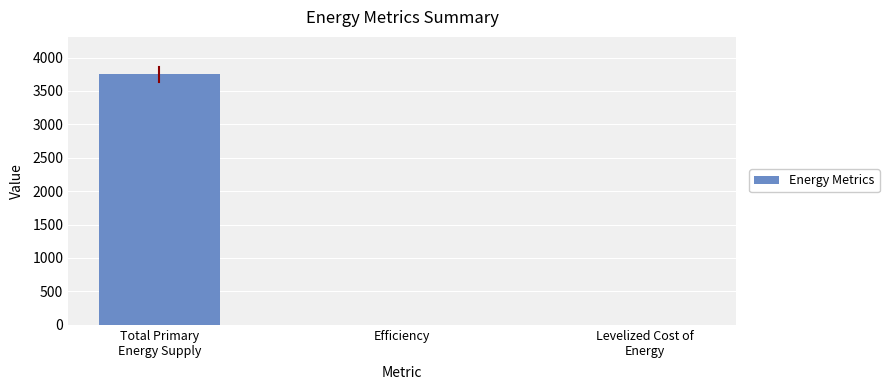

Where is the data nearest to the value 1873?

Efficiency